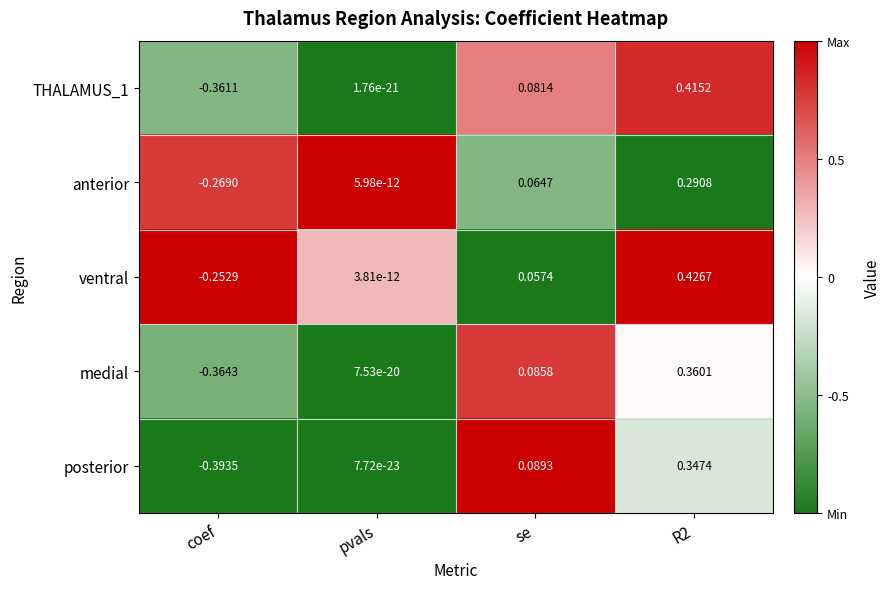

Between pvals and R2, which series saw the biggest shift?

ventral